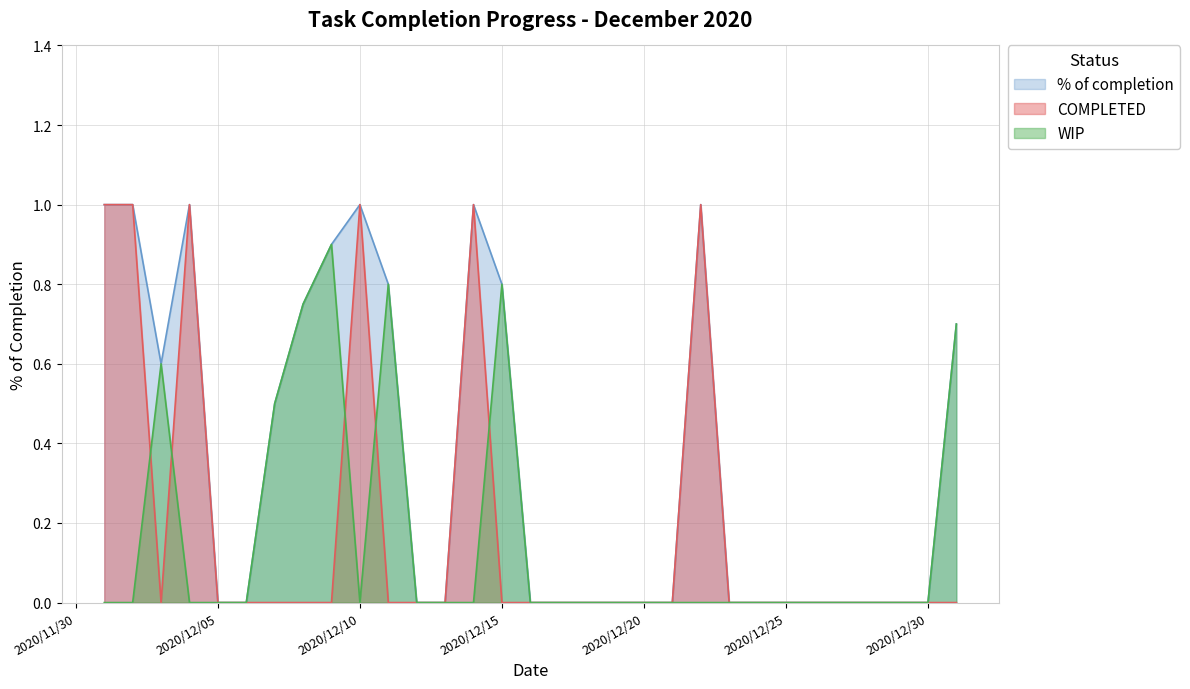

True or false: WIP has more than 2 points higher than both neighbors.

True